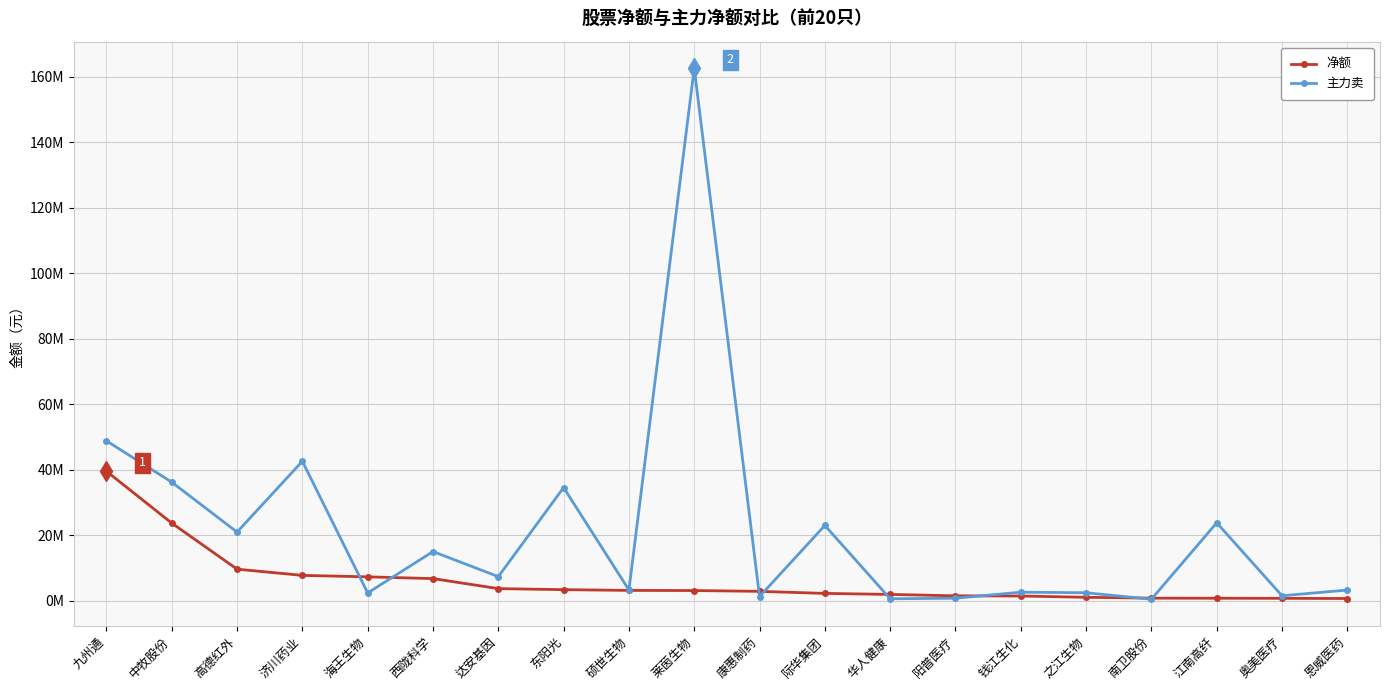

What is the label of the 20th point from the left?

恩威医药